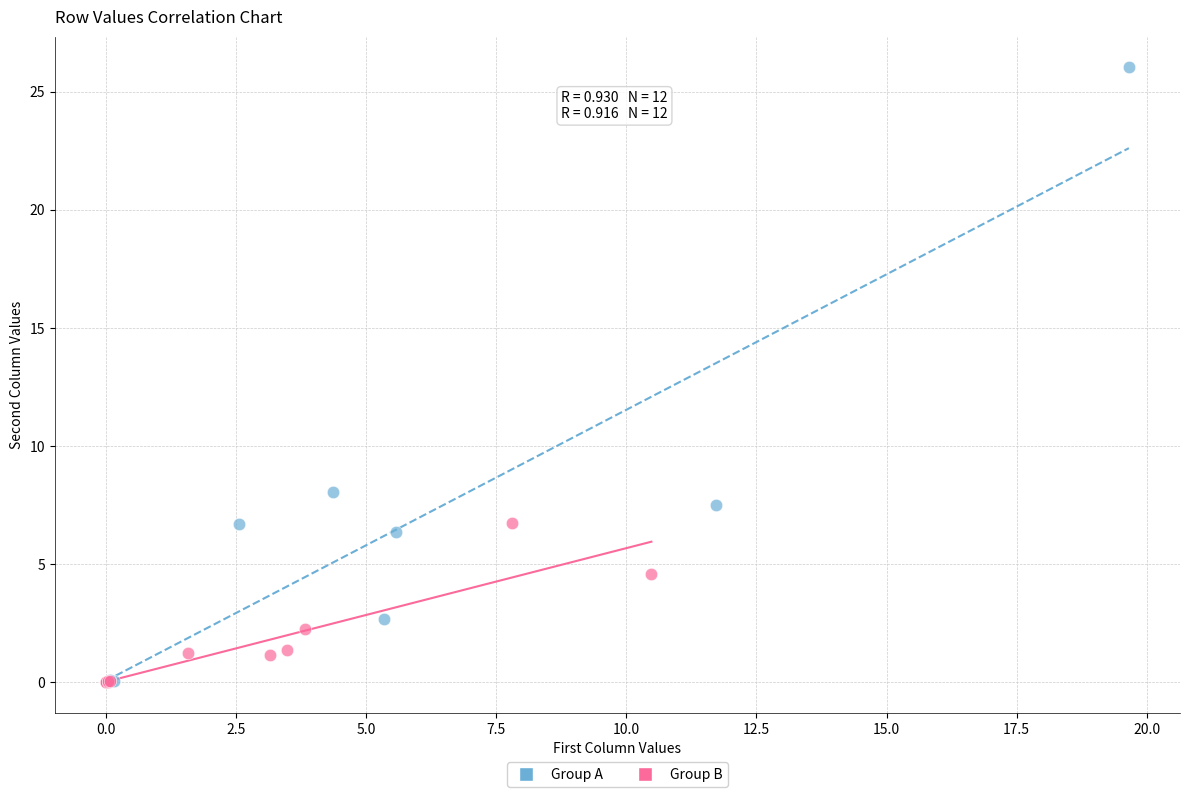

Which series reaches the maximum Y coordinate?

Group A